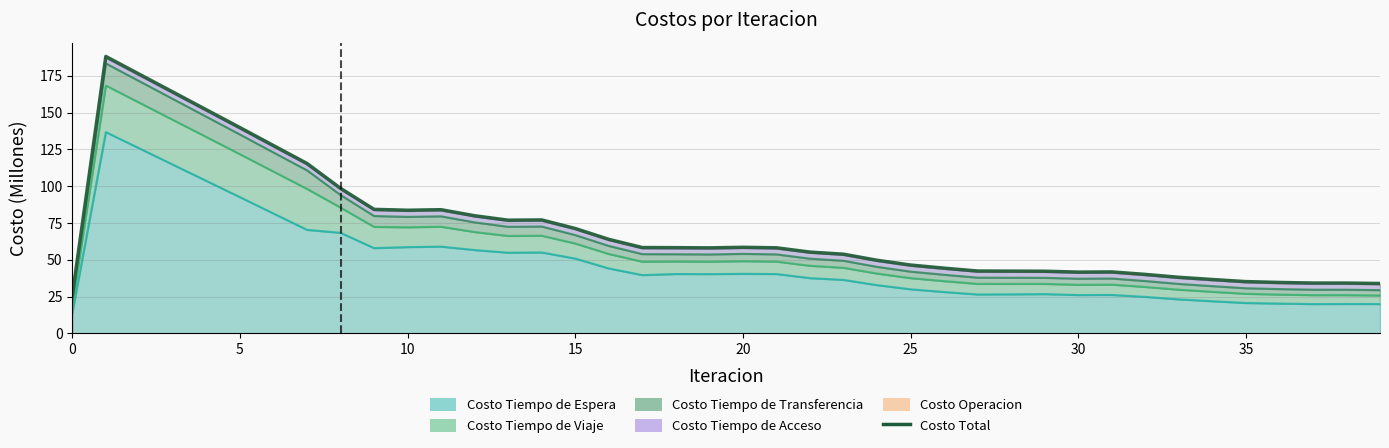

True or false: the data shows 53.9 at 23.

True